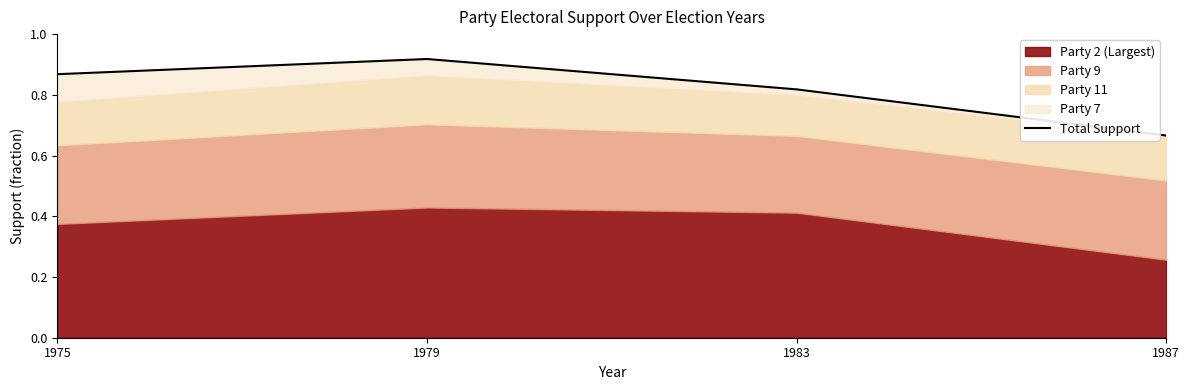

The chart shows a value of 0.7 at 1987. True or false?

True